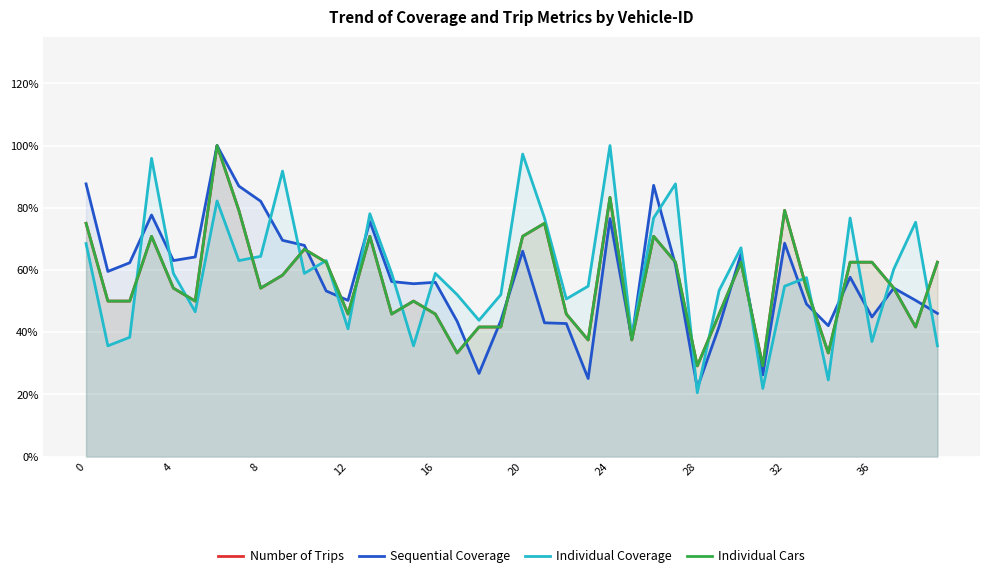

Rank the series at 25 from highest to lowest value.

Individual Coverage, Sequential Coverage, Number of Trips, Individual Cars